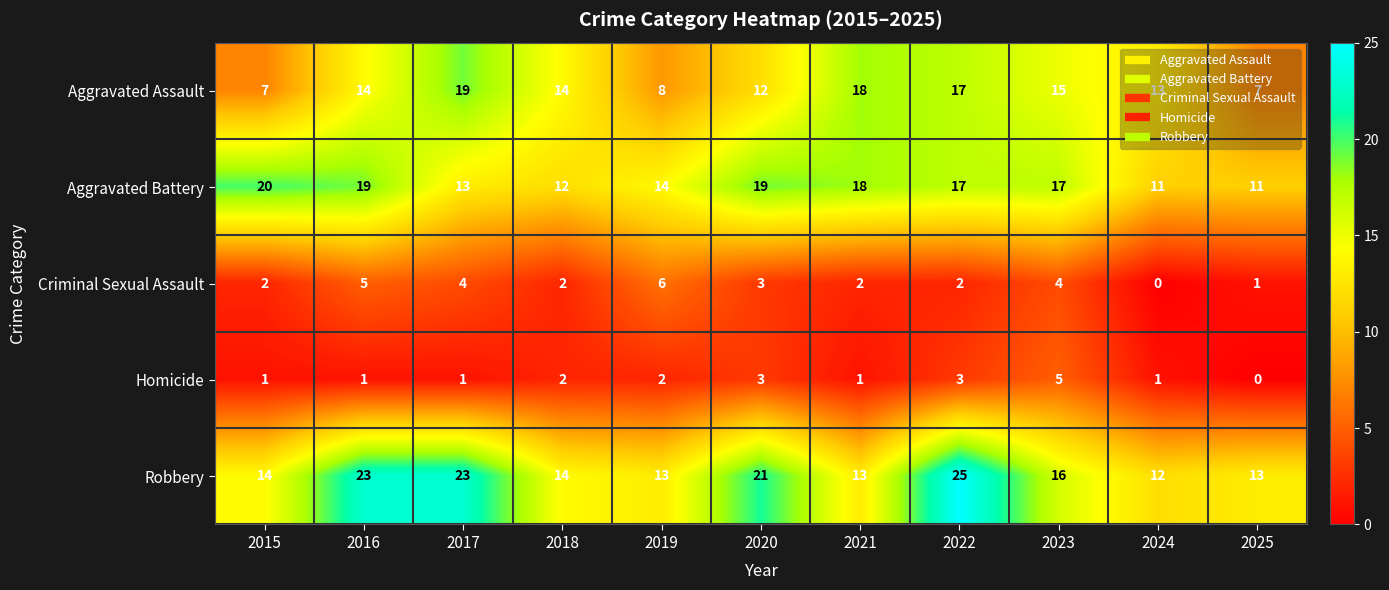

Rank the series at 2016 from lowest to highest value.

Homicide, Criminal Sexual Assault, Aggravated Assault, Aggravated Battery, Robbery